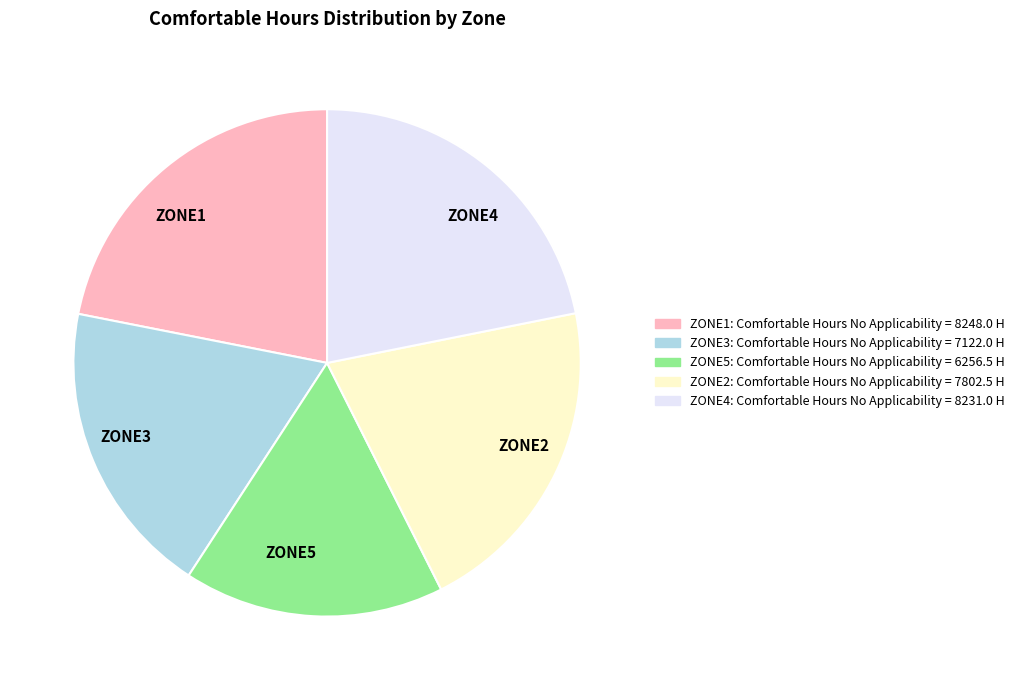

Which slice is the smallest?

ZONE5